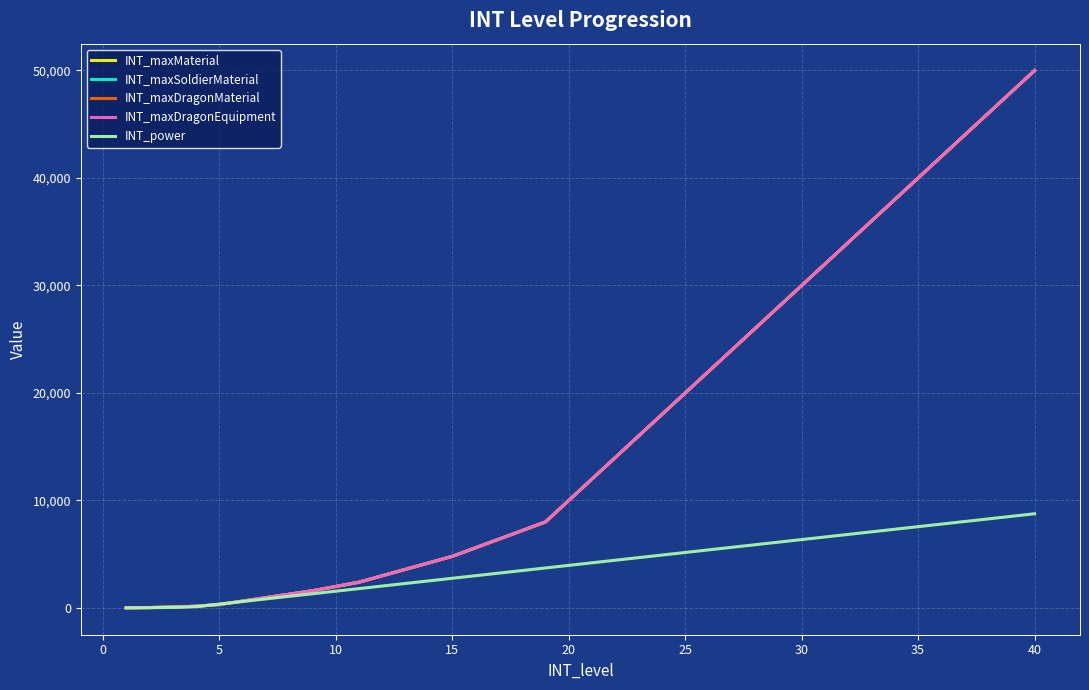

Rank the series by their maximum value, from lowest to highest.

INT_power, INT_maxMaterial, INT_maxSoldierMaterial, INT_maxDragonMaterial, INT_maxDragonEquipment